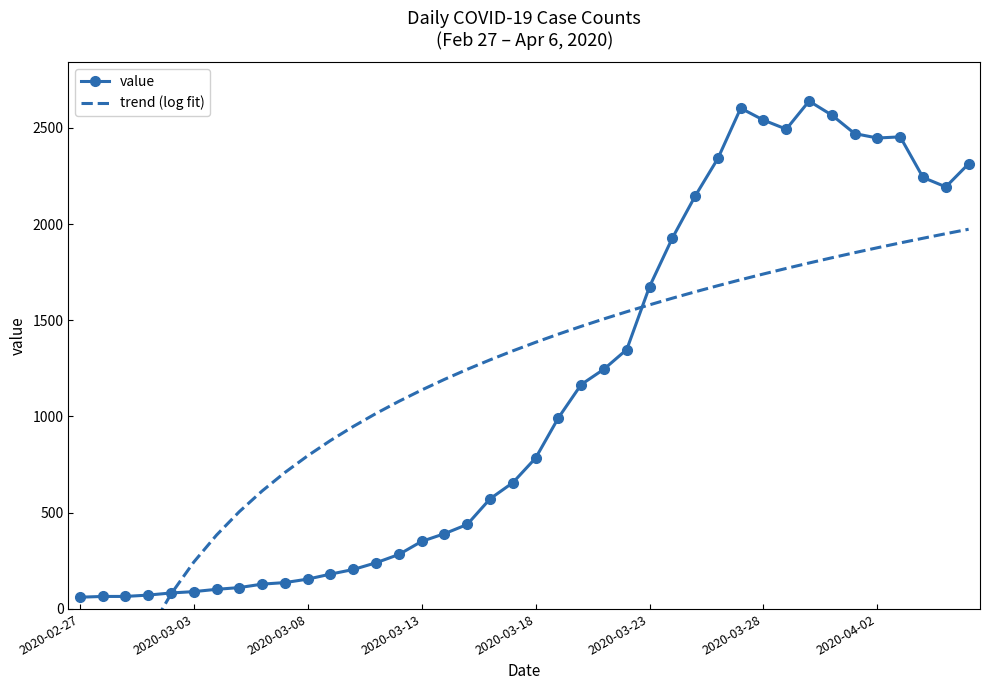

Which series has the largest total across all categories?

value